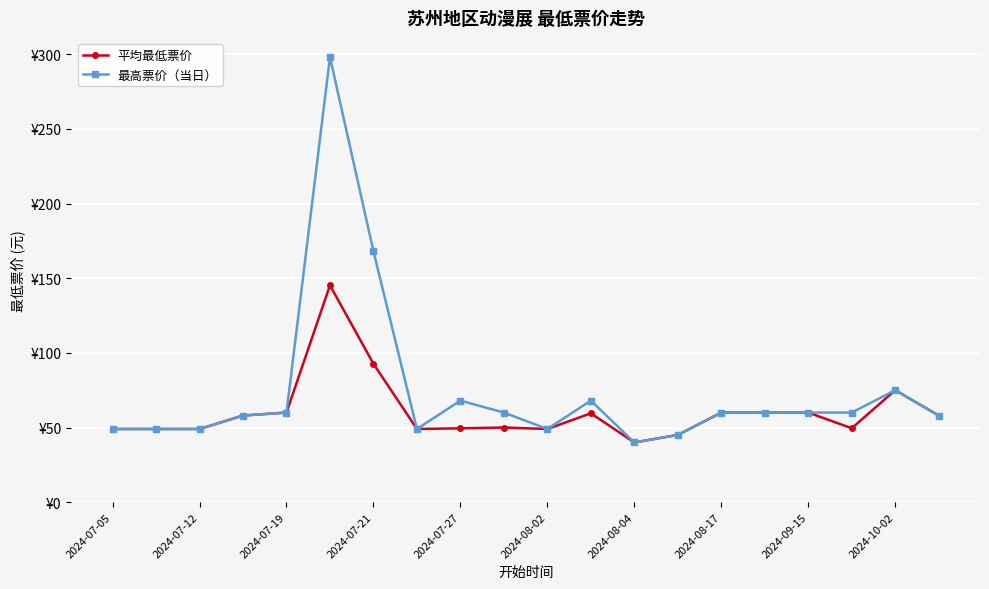

What is the label of the 20th point from the right?

2024-07-05